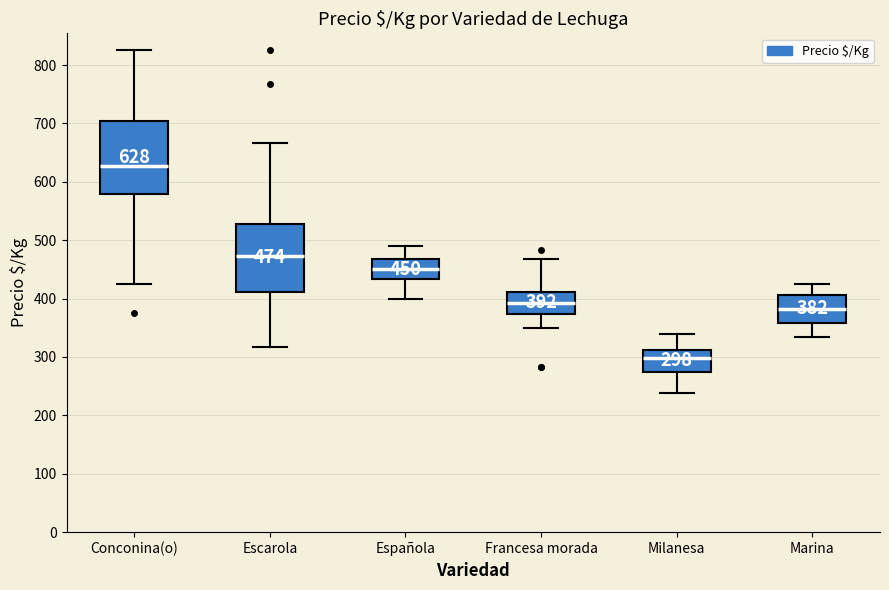

Comparing the boxes themselves (not the whiskers), which one is the tallest?

Conconina(o)